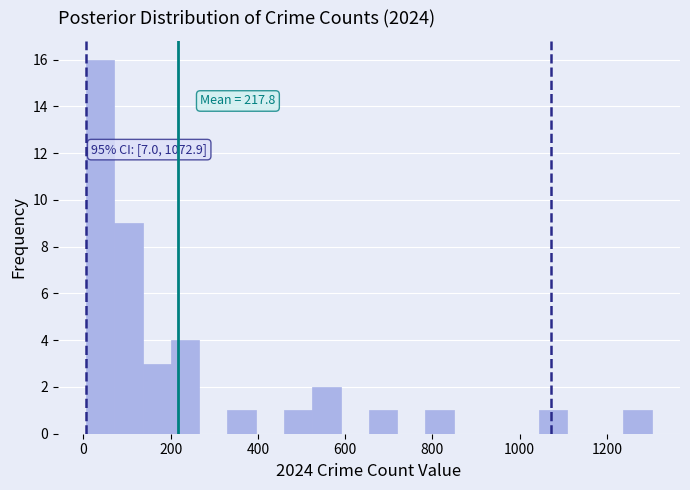

Read against the x-axis, roughly where is the centre of the tallest bar?

40